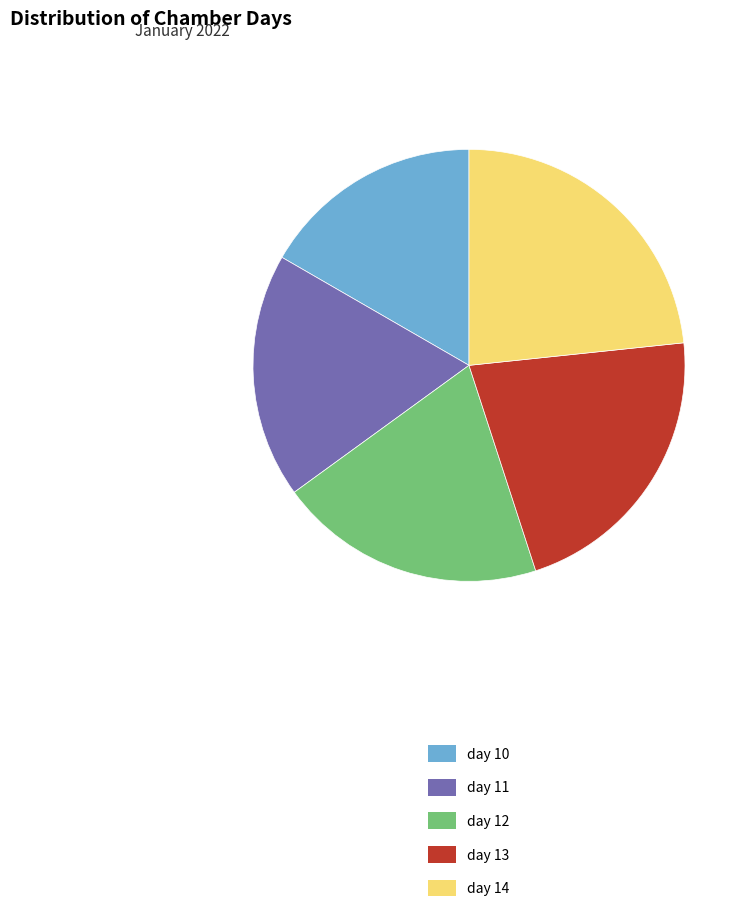

How many segments does this pie chart have?

5